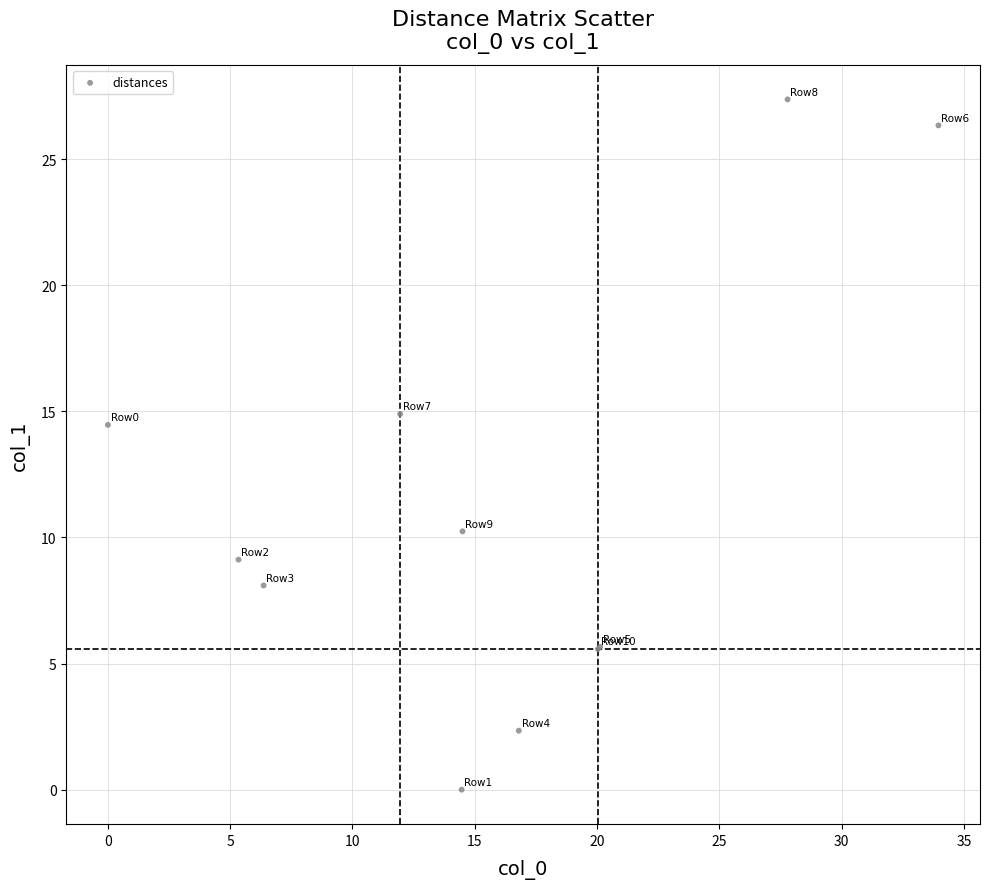

What Y value in the scatter plot is closest to 13?

14.5